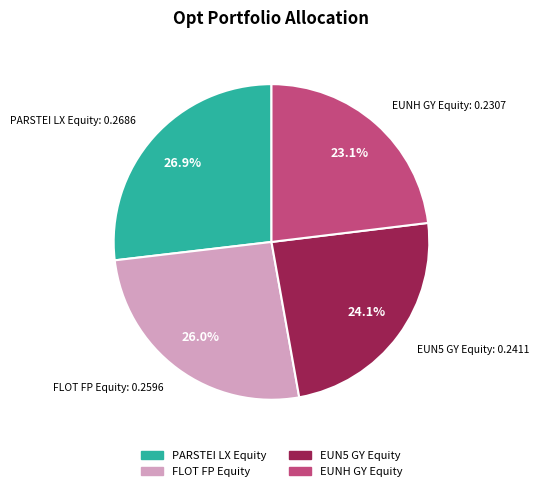

How many slices are in this pie chart?

4